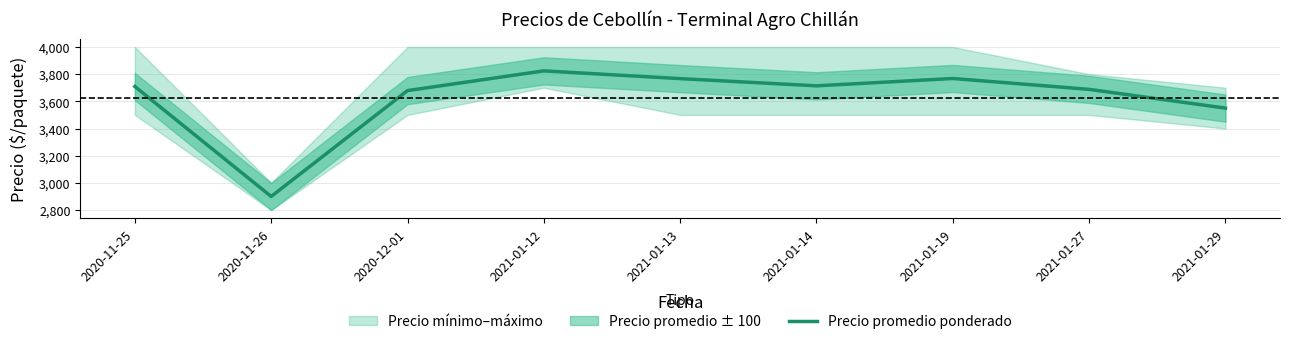

What is the sum of the values at 2020-12-01 and 2020-11-26?

6579